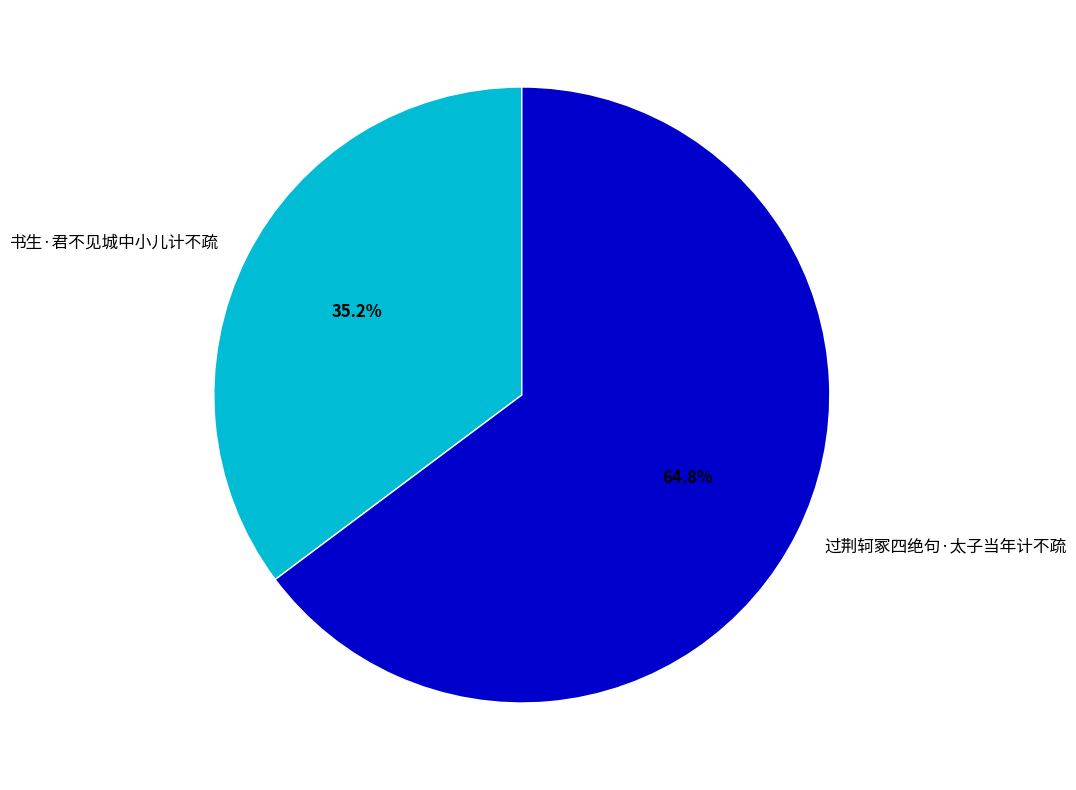

To the nearest percent, what percentage of the pie is 过荆轲冢四绝句·太子当年计不疏?

65%